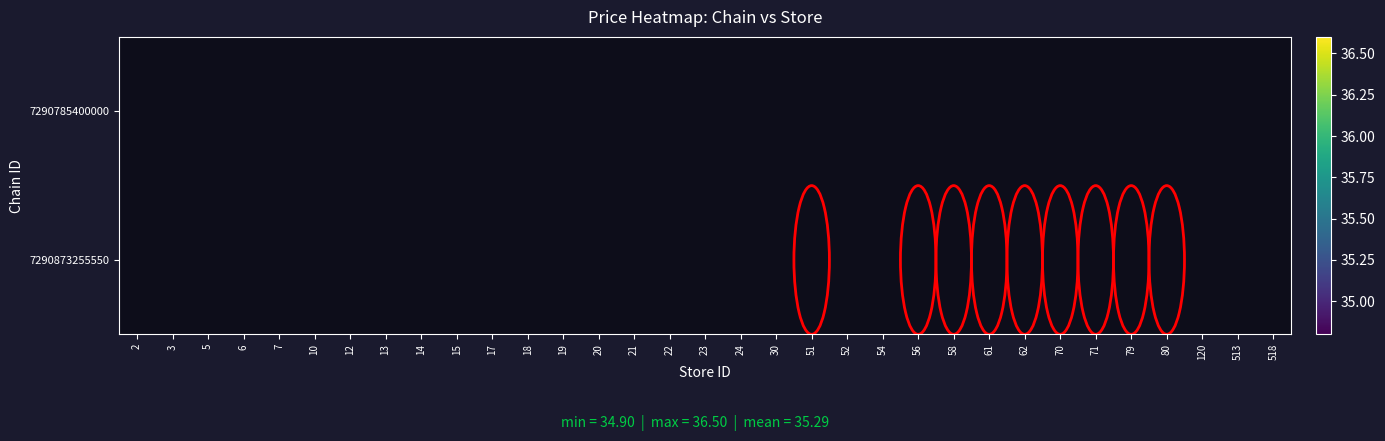

Which category has the highest value across all series?

51